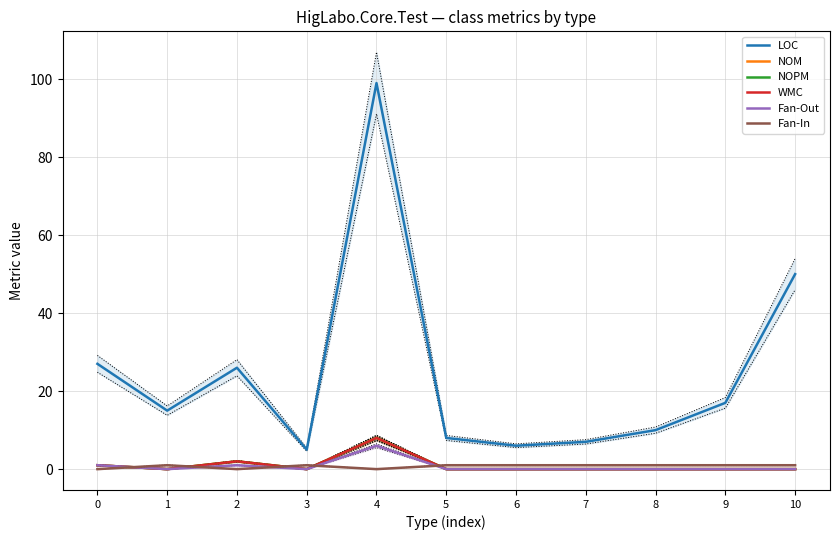

Does the chart have visible grid lines?

Yes